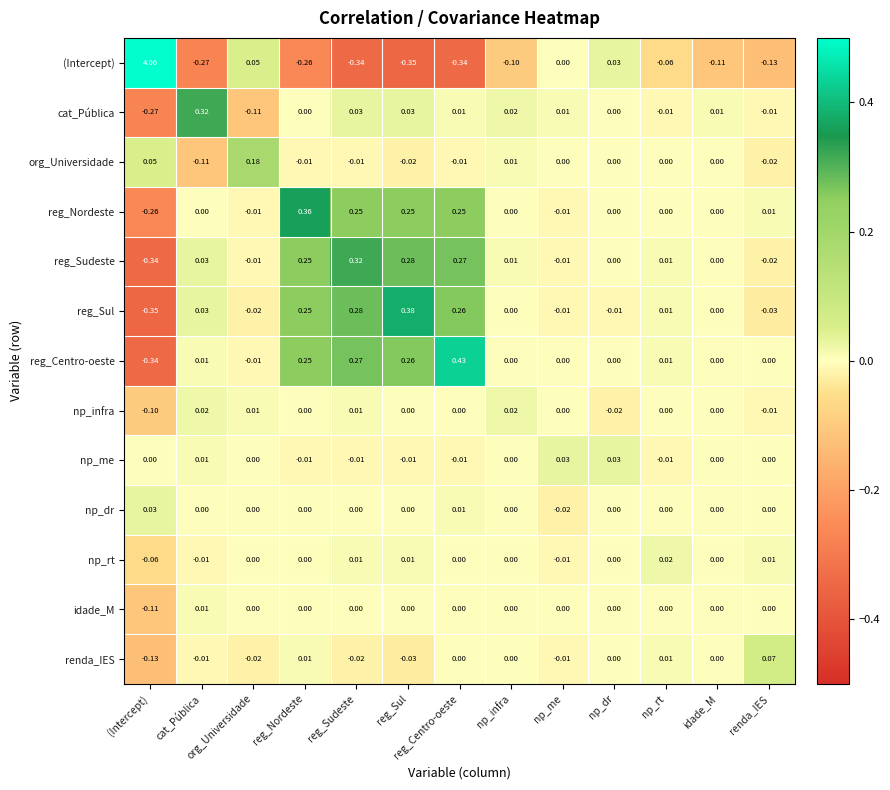

Which series has the largest total across all categories?

(Intercept)